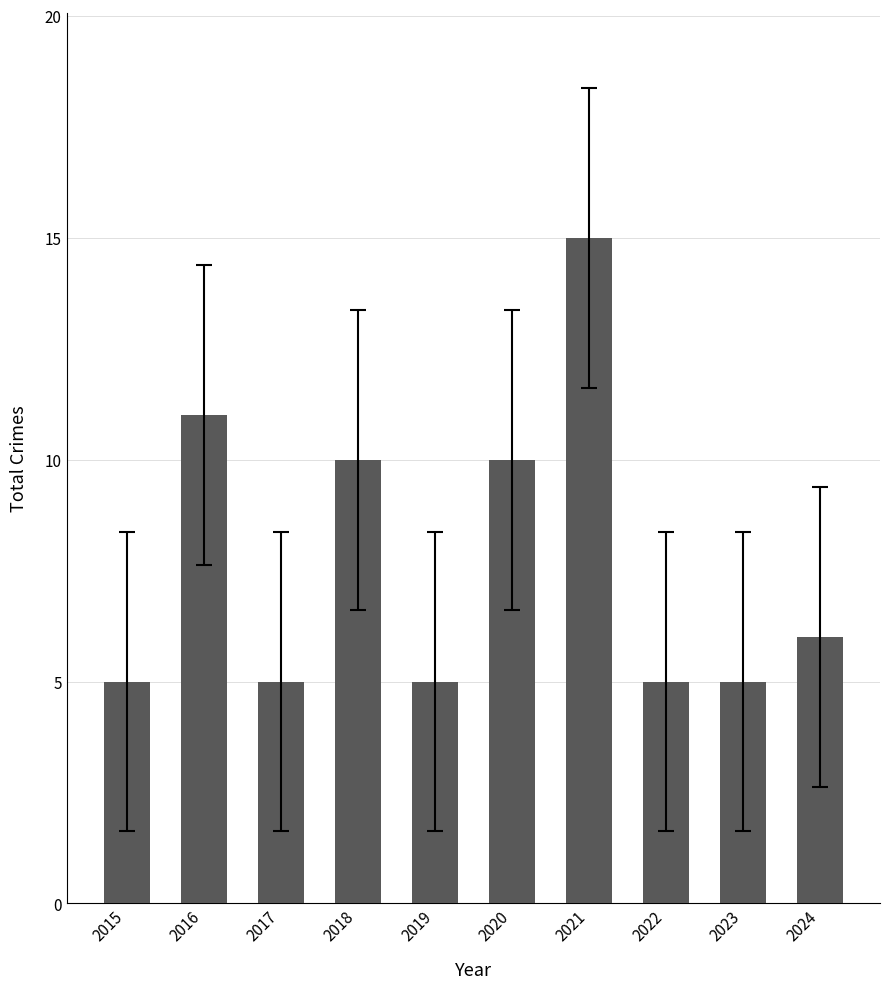

How many bars are there in total?

10